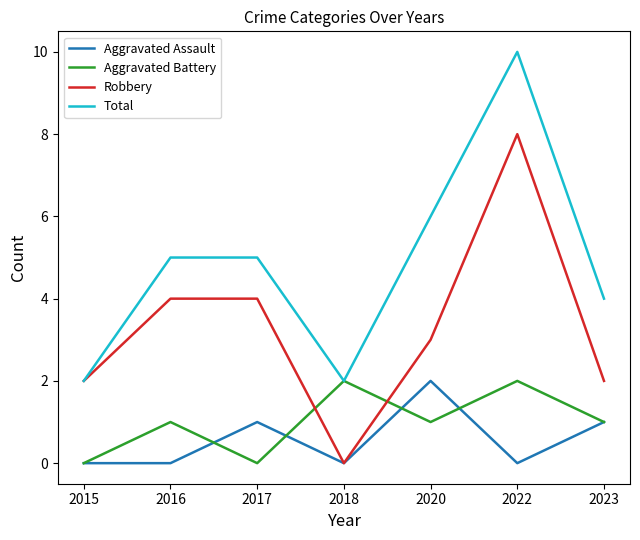

At which category is the sum across all series the highest?

2022